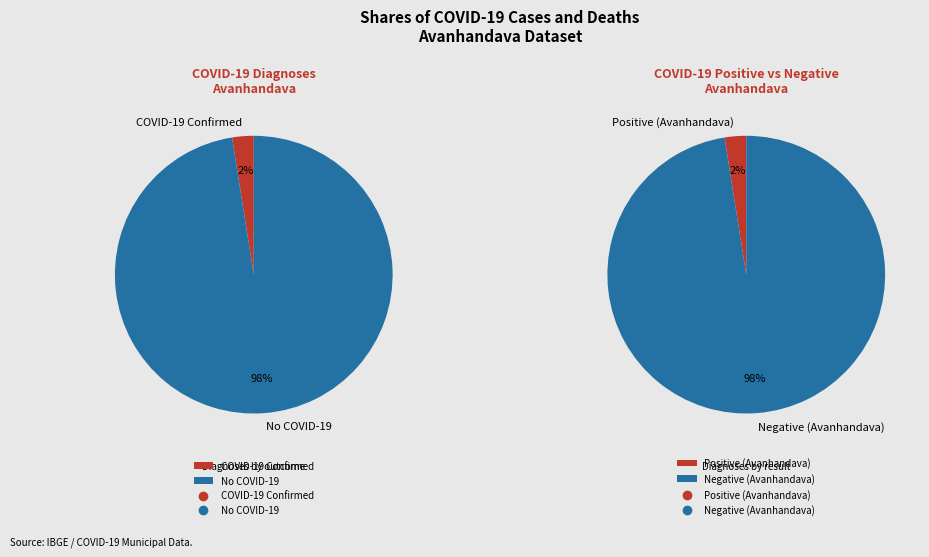

Which series has the widest spread of values?

diagnostico_covid19